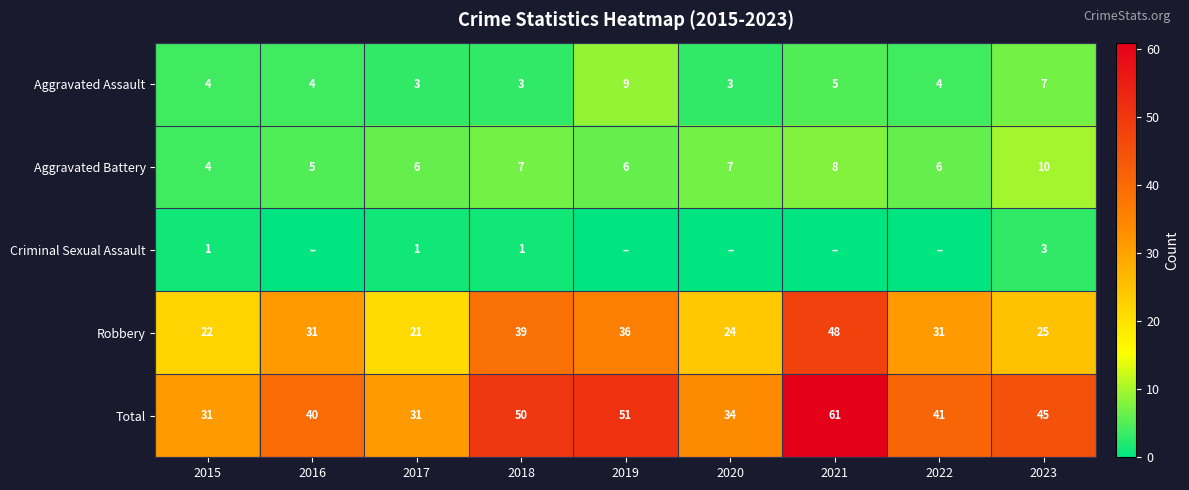

Is the value of Aggravated Battery at 2015 greater than the value of Aggravated Assault at 2020?

Yes